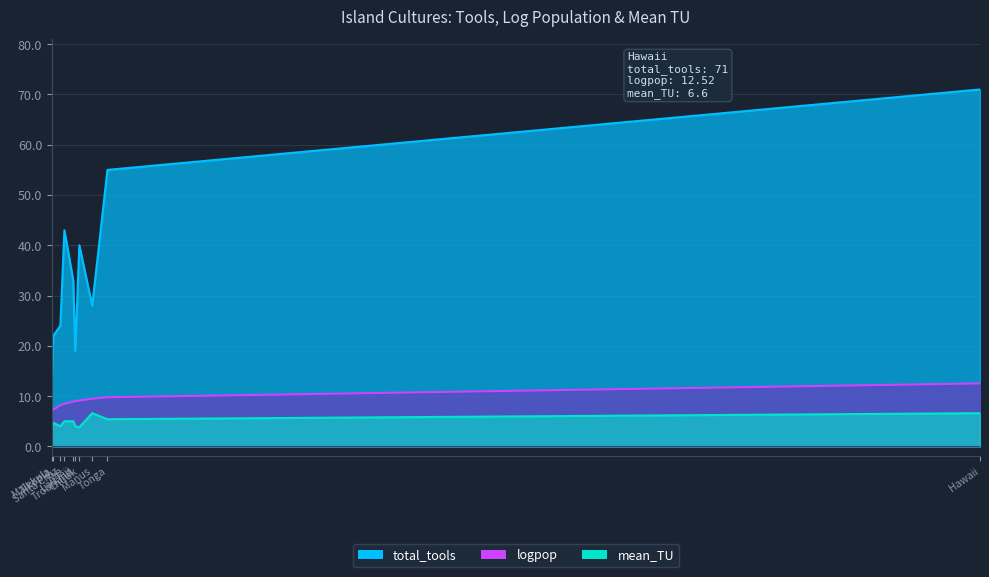

How many data points in mean_TU are less than 5?

5